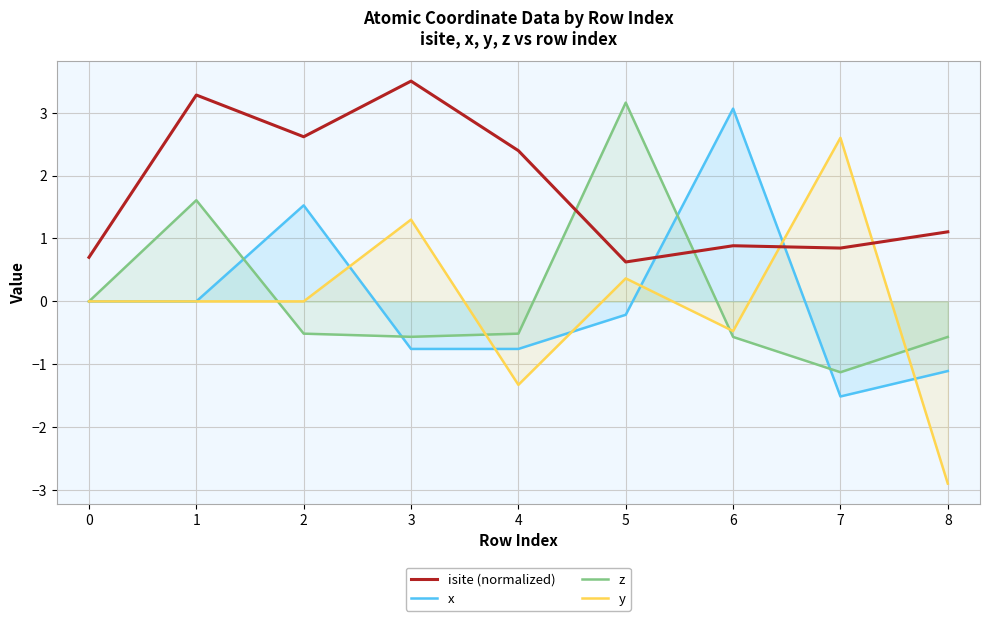

How many distinct data groups are displayed?

4